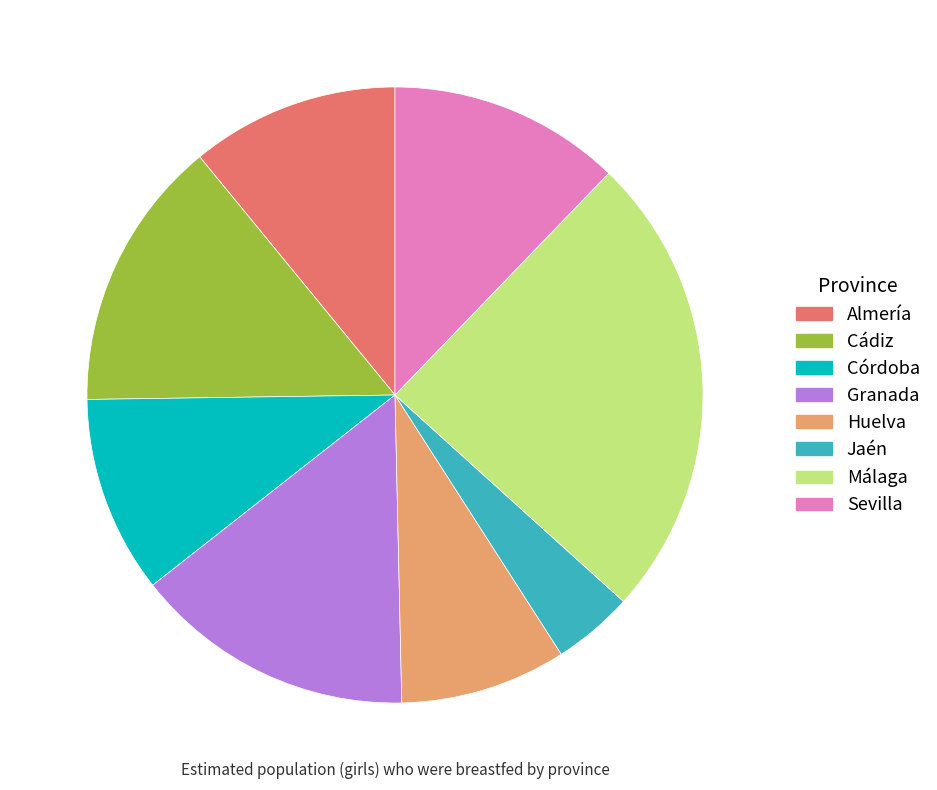

Which slice is the largest?

Málaga